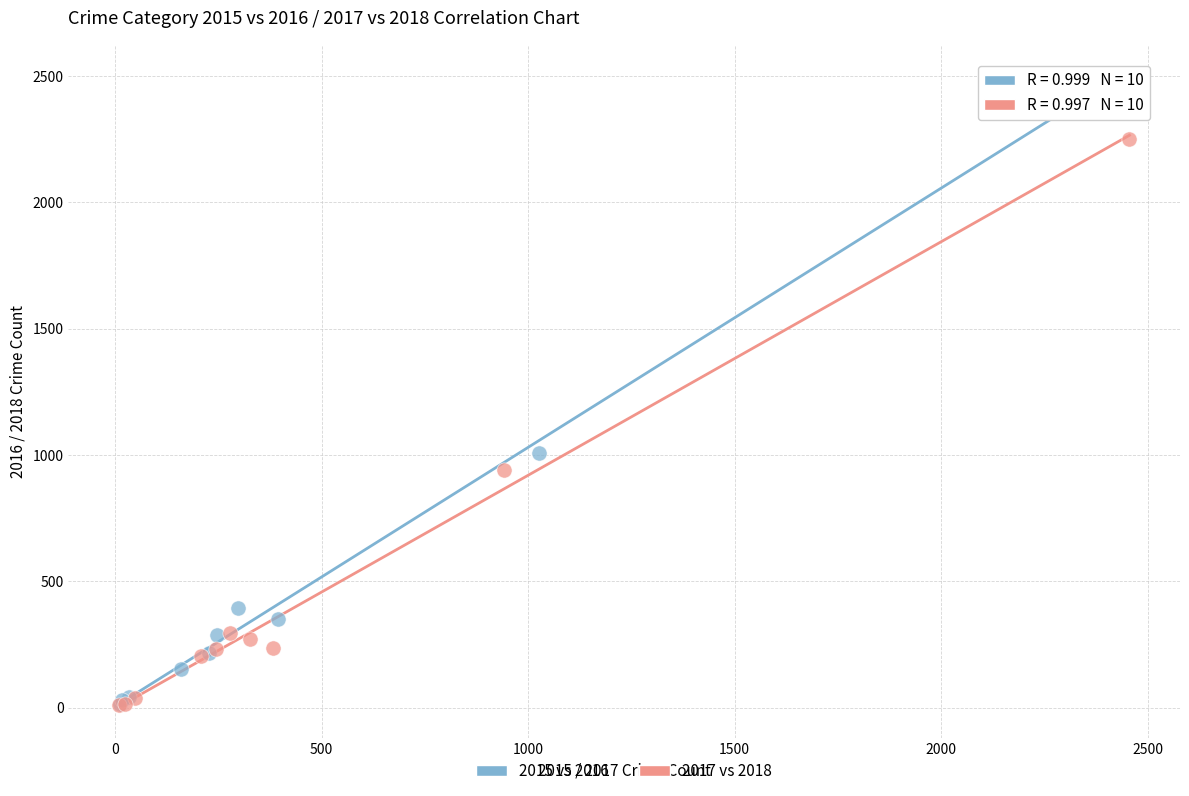

Which series has the largest Y range (max minus min)?

2015 vs 2016